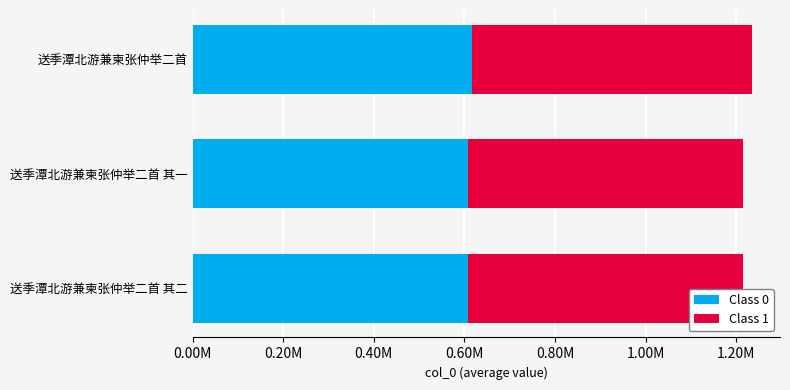

What is the sum of all Class 1 values?

1832911.0